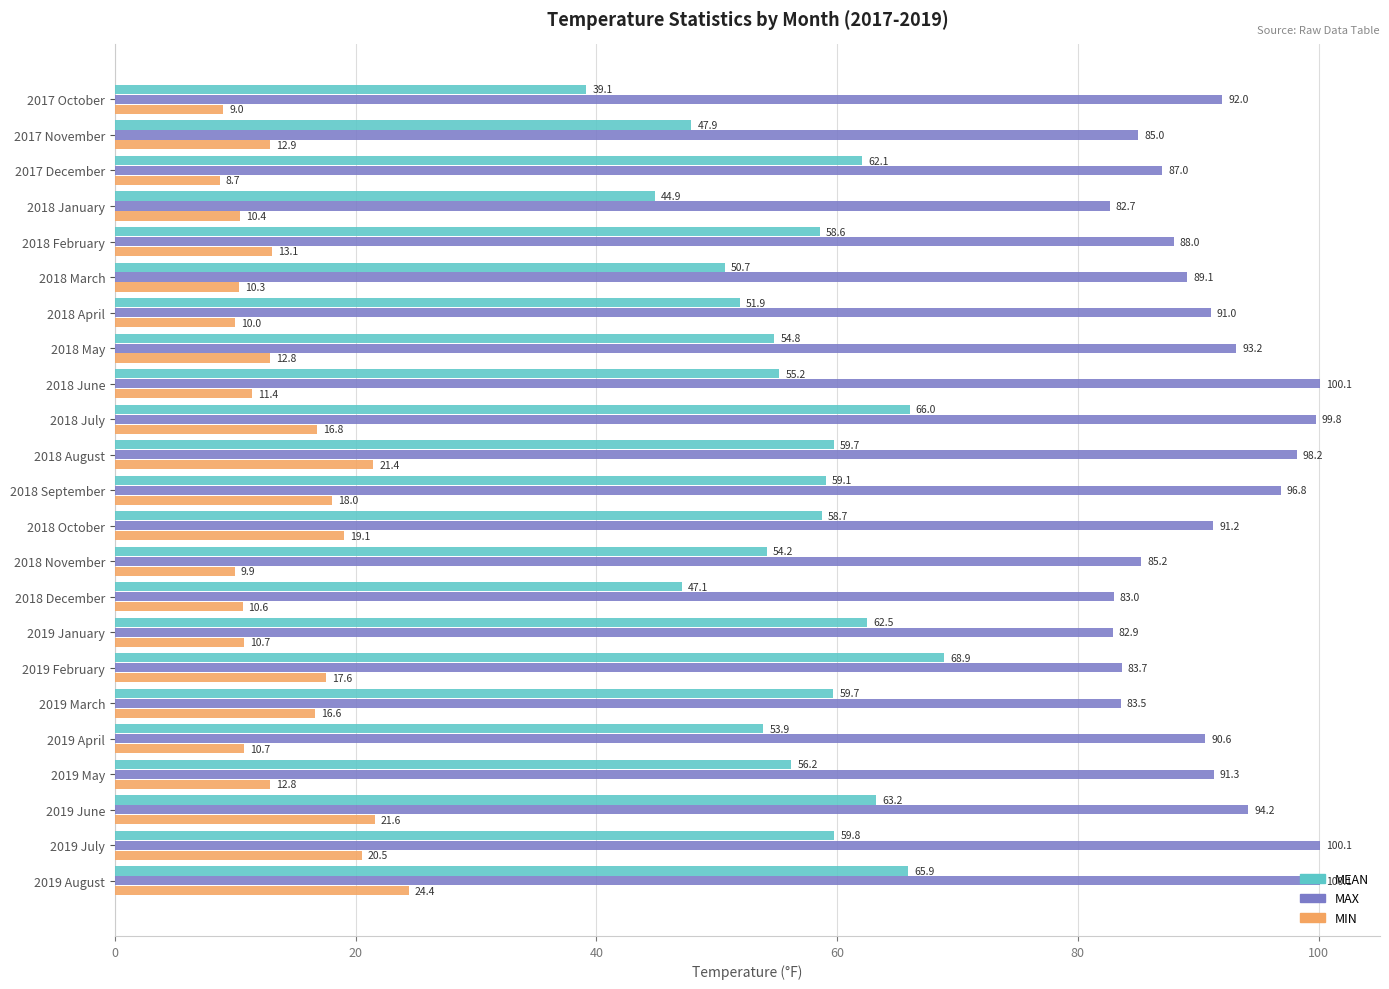

Is it true that MIN equals 11.4 at 2018 June?

True